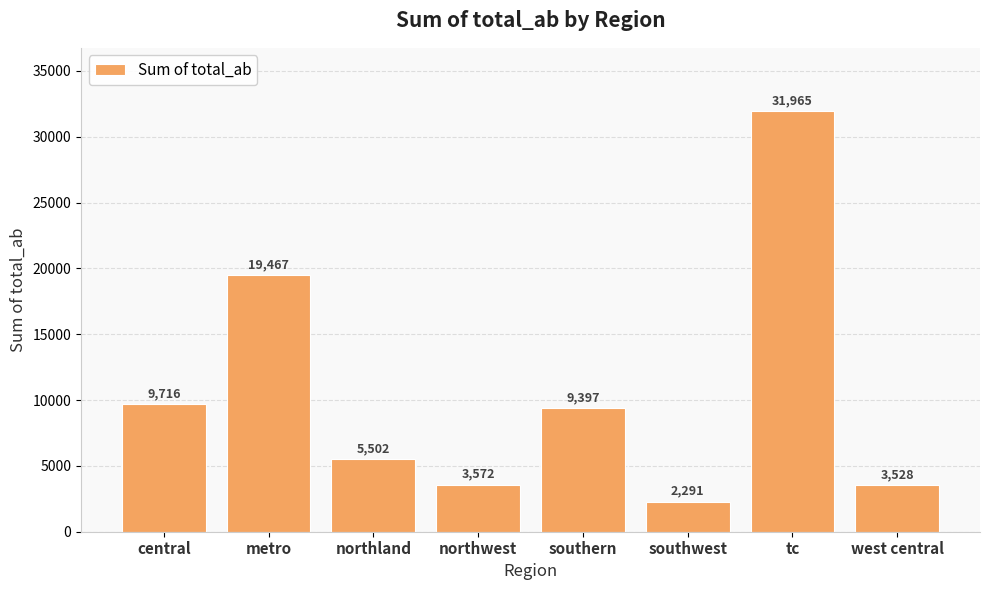

What is the value of the 5th bar from the left?

9397